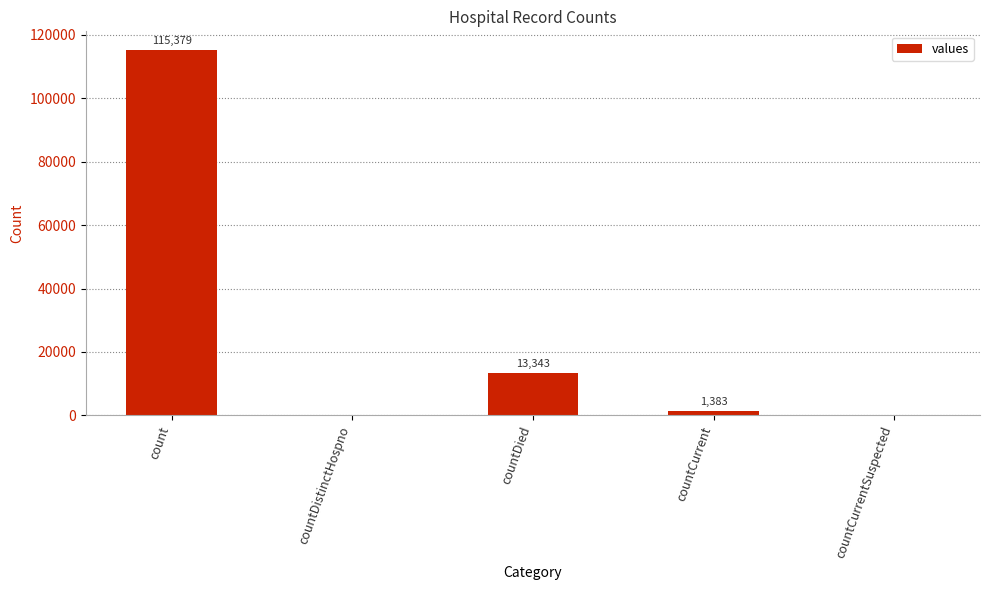

Reading left to right, extract all data points from this chart.

count=115379	countDistinctHospno=0	countDied=13343	countCurrent=1383	countCurrentSuspected=0